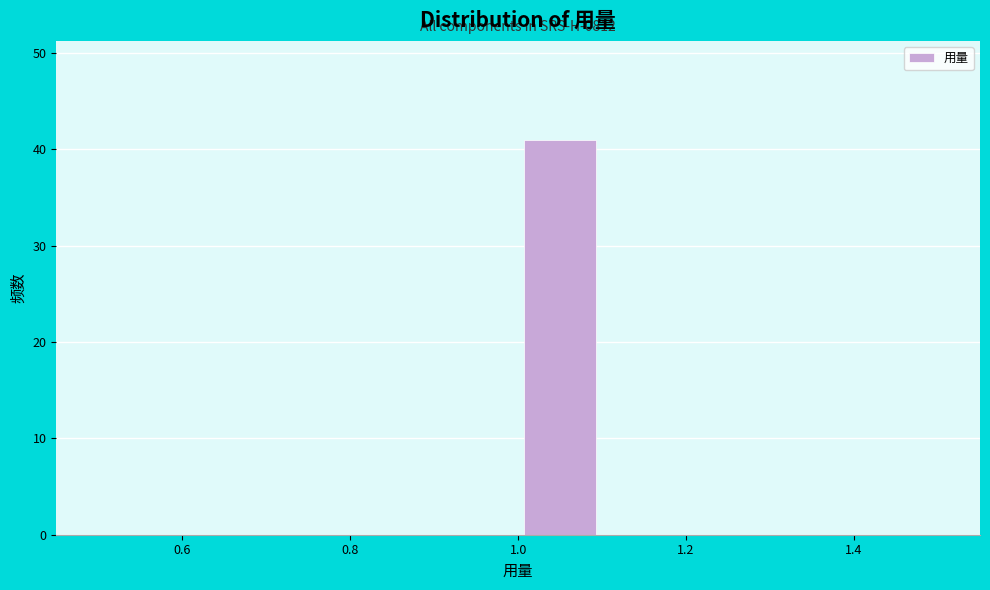

Which range on the x-axis has the tallest bar?

1.0 to 1.1